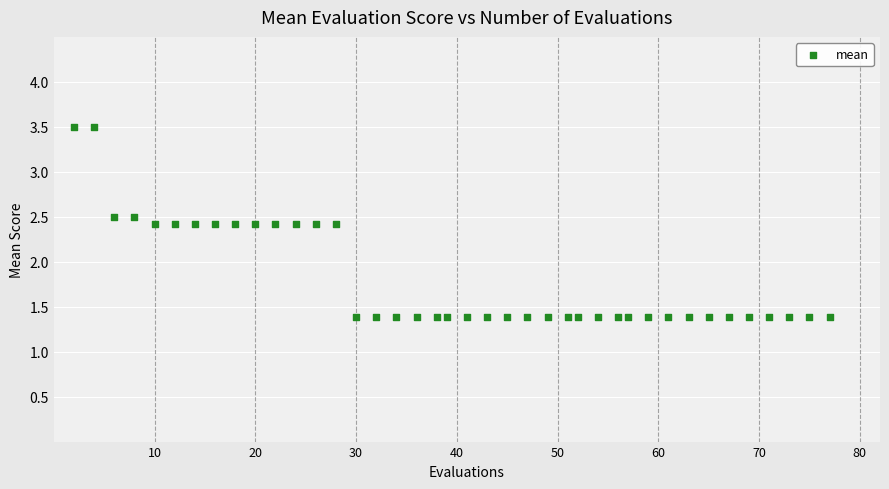

What is the range of Y values (max minus min)?

2.1